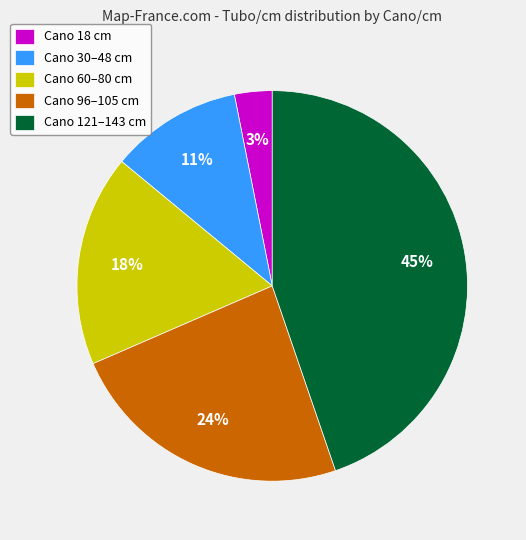

How many slices are in this pie chart?

5